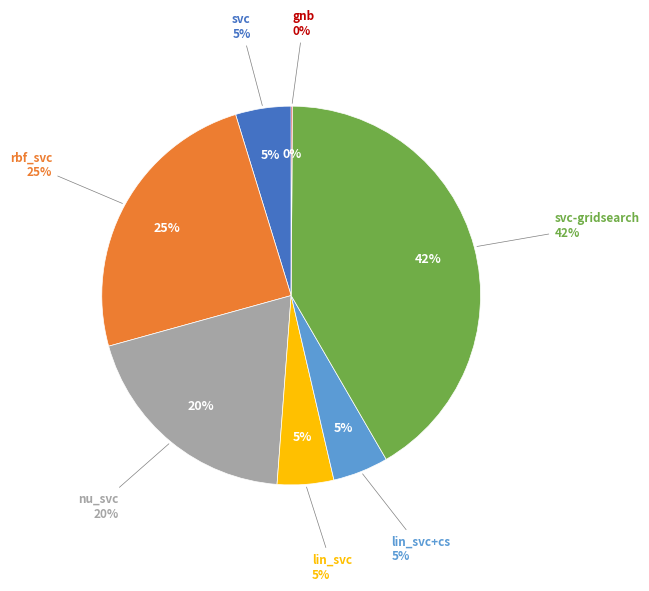

Which slice is the smallest?

gnb